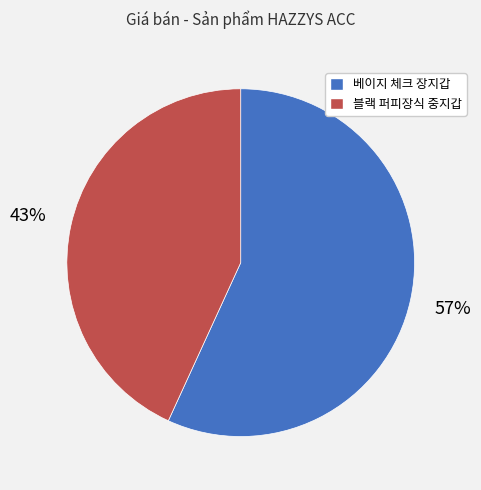

Does any single category account for the majority?

Yes